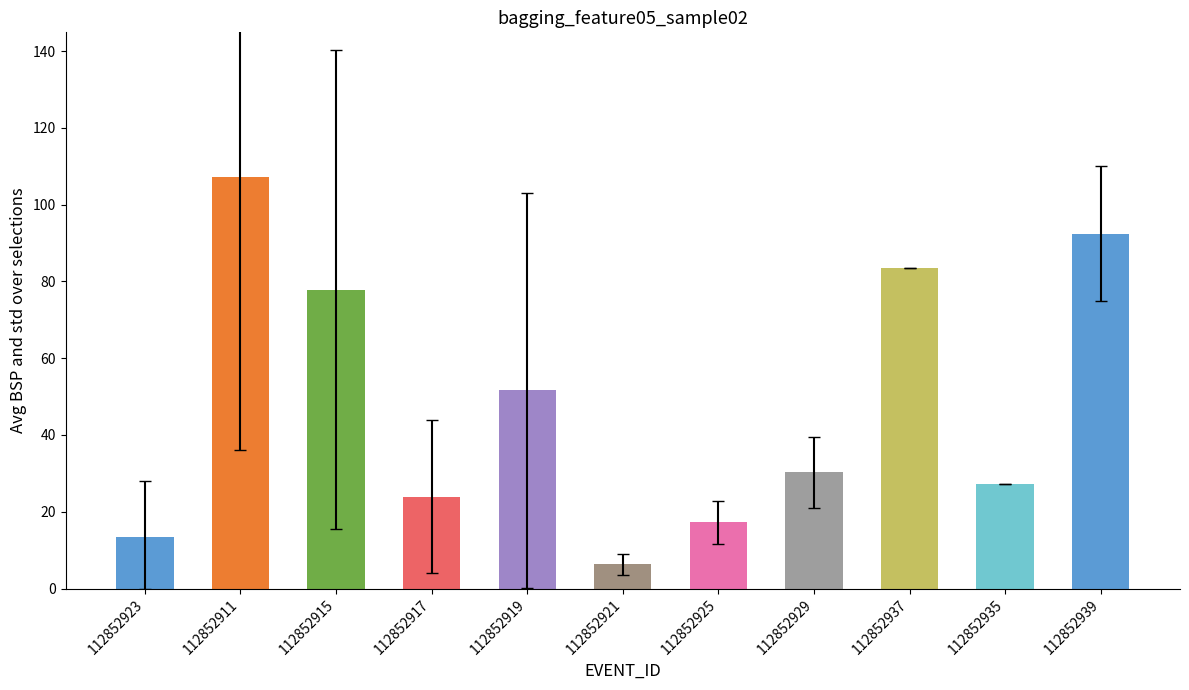

What is the label of the 8th bar from the right?

112852917